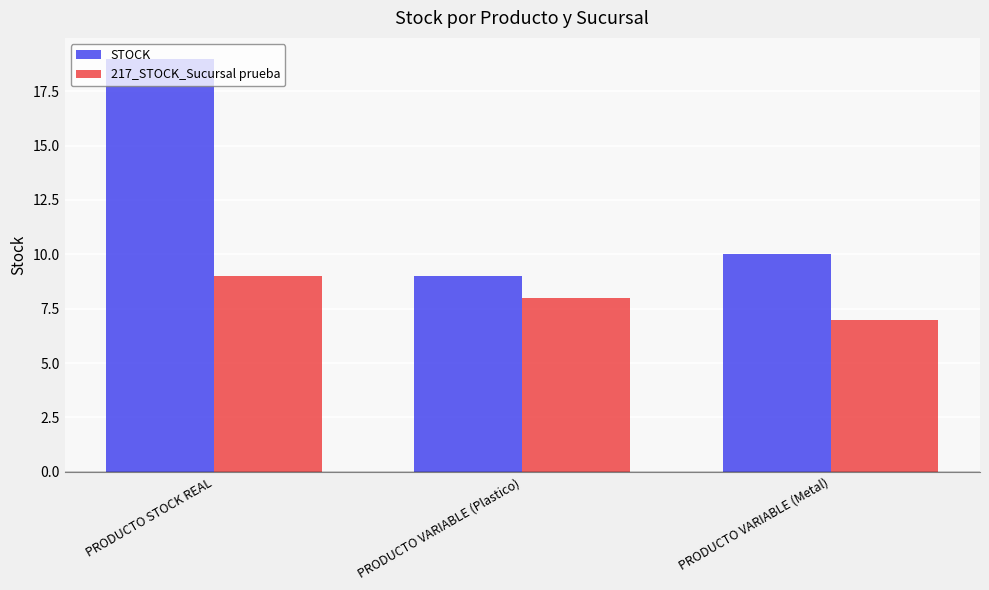

At which category is the sum across all series the highest?

PRODUCTO STOCK REAL